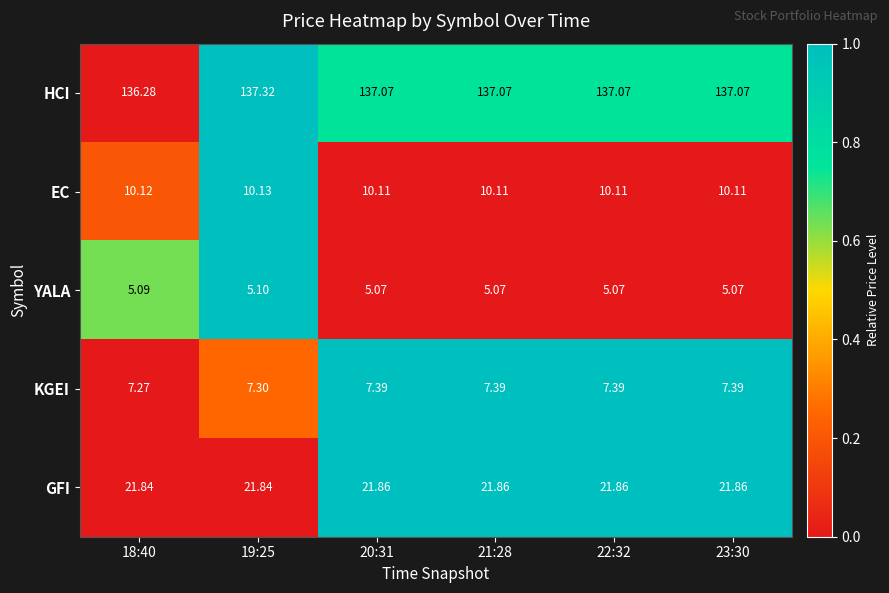

Which series has the largest total across all categories?

HCI